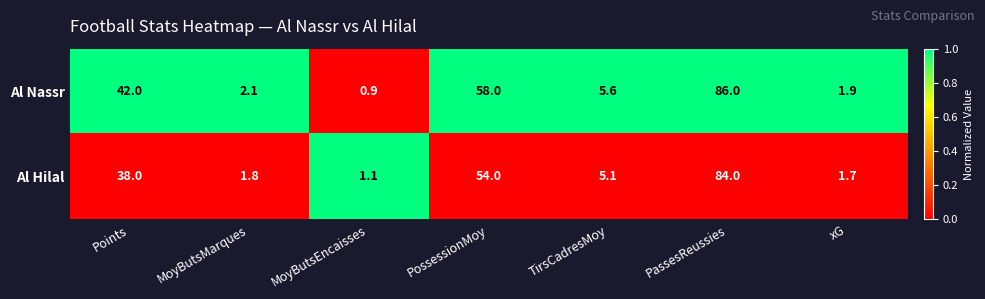

What value does the Al Nassr series have at PassesReussies?

86.0